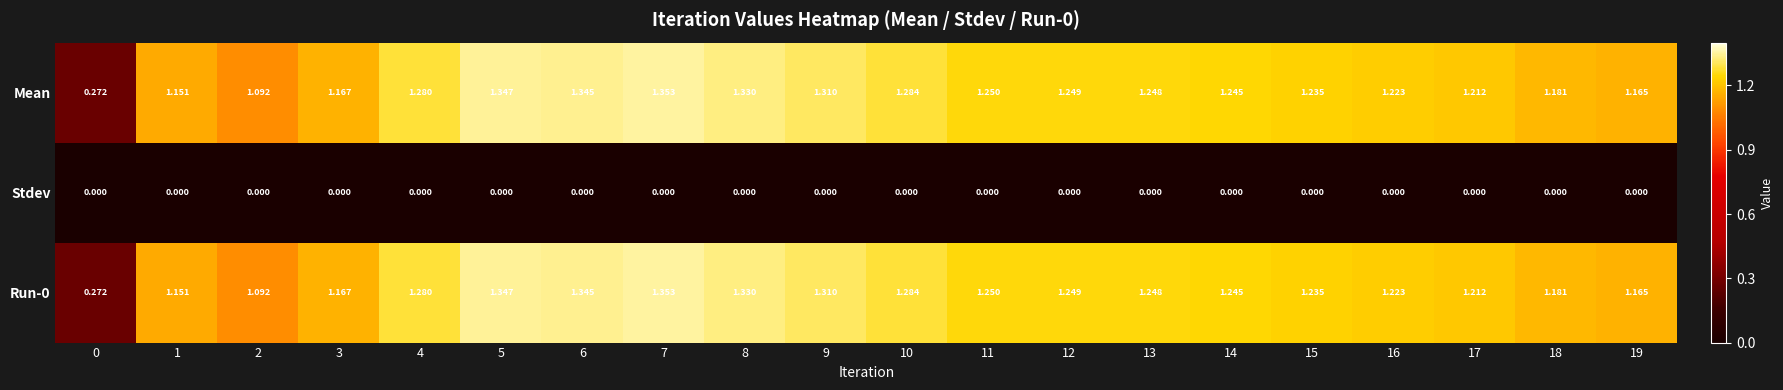

At which category is the sum across all series the highest?

7